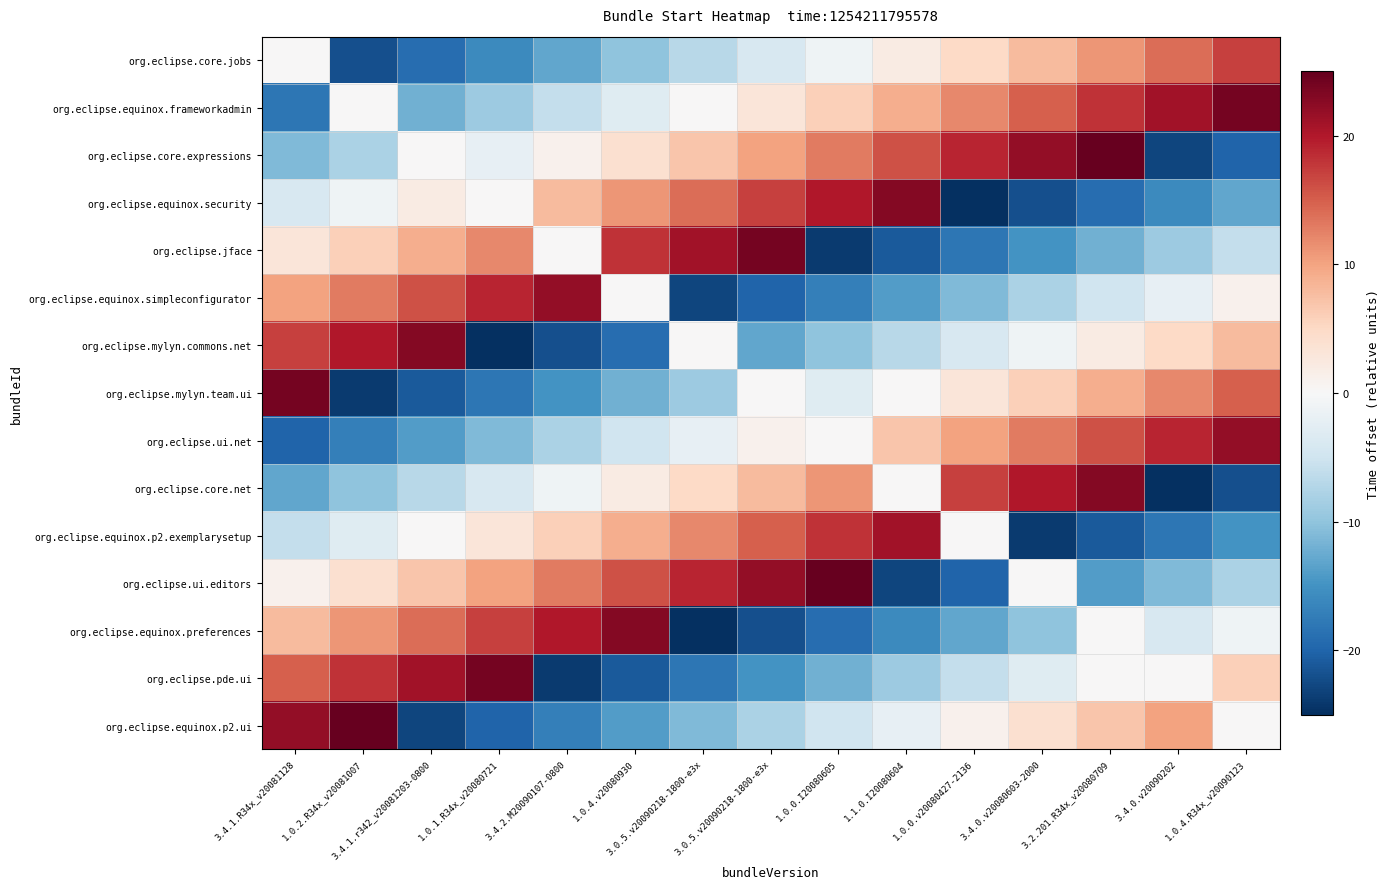

Rank the series by their maximum value, from lowest to highest.

org.eclipse.core.jobs, org.eclipse.equinox.p2.exemplarysetup, org.eclipse.equinox.simpleconfigurator, org.eclipse.ui.net, org.eclipse.equinox.security, org.eclipse.mylyn.commons.net, org.eclipse.core.net, org.eclipse.equinox.preferences, org.eclipse.equinox.frameworkadmin, org.eclipse.jface, org.eclipse.mylyn.team.ui, org.eclipse.pde.ui, org.eclipse.core.expressions, org.eclipse.ui.editors, org.eclipse.equinox.p2.ui